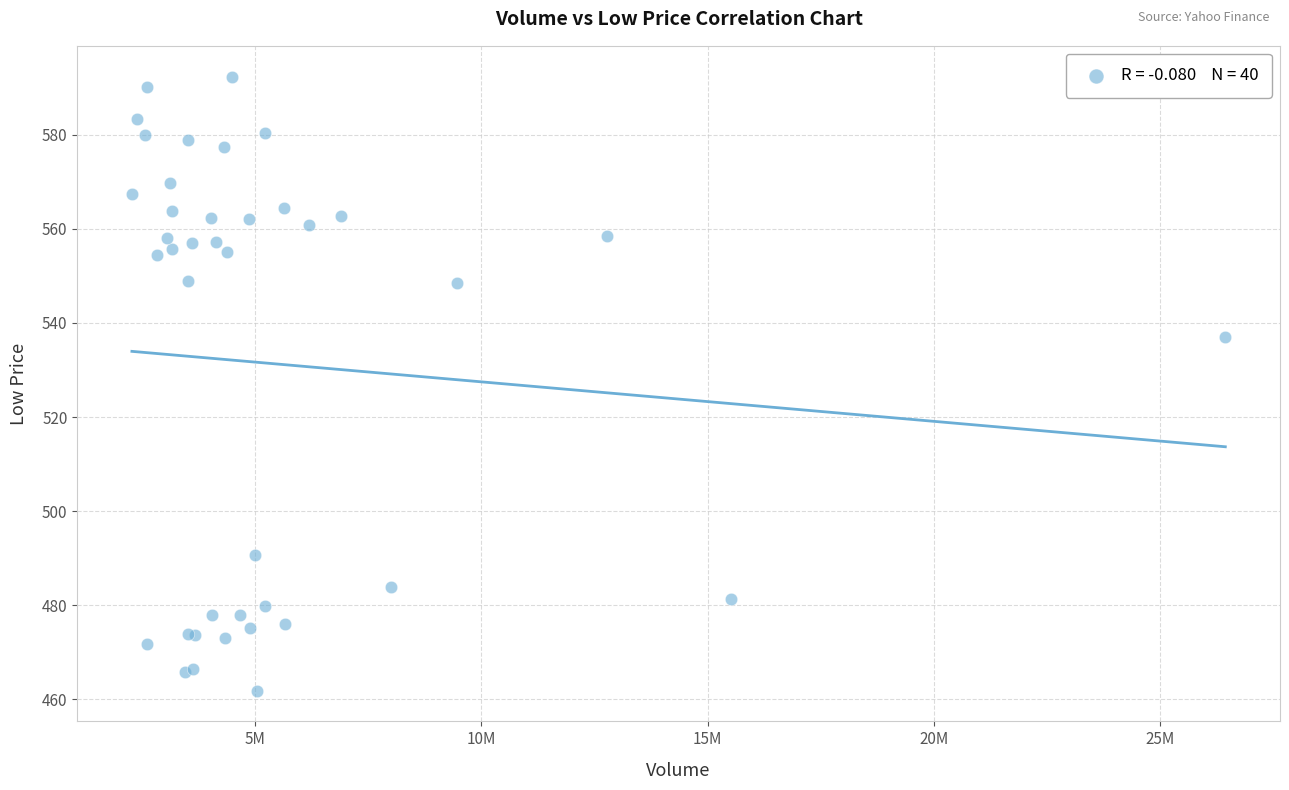

What Y value in the scatter plot is closest to 527?

537.1